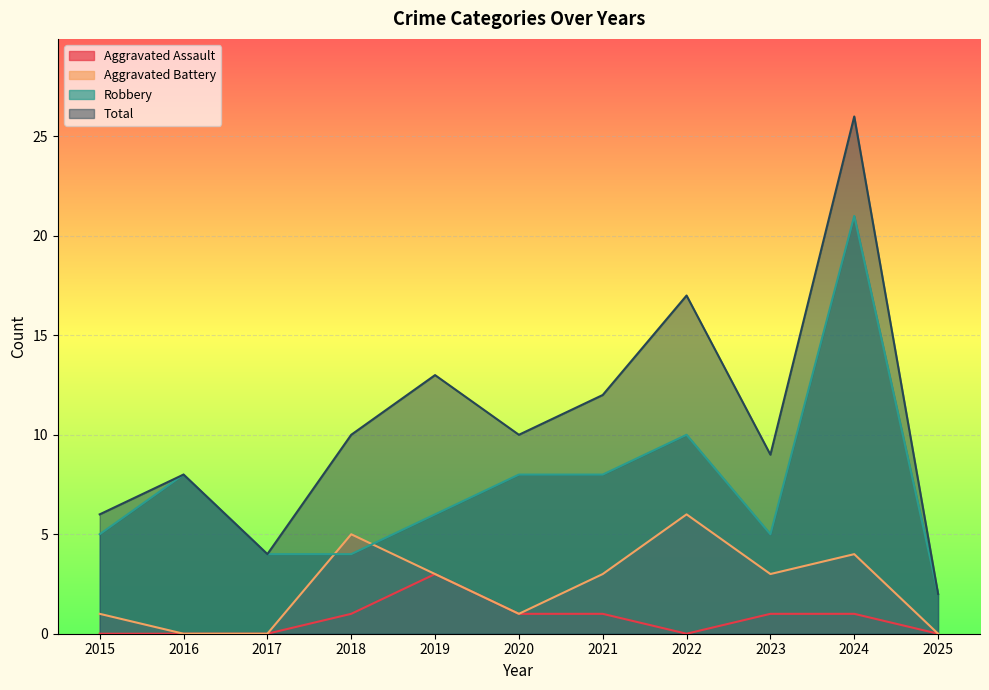

Which category has the highest value in the Robbery series?

2024